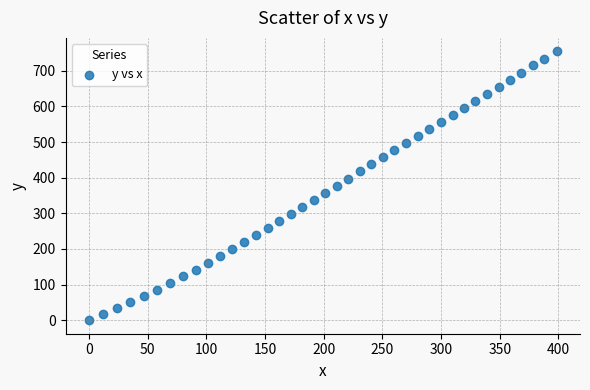

What is the range of X values (max minus min)?

398.5